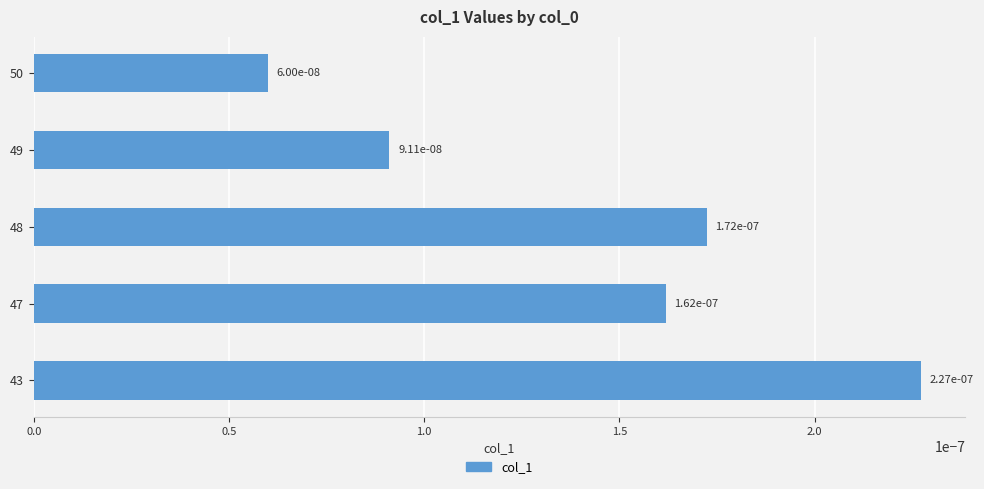

Where is the data nearest to the value 0?

50